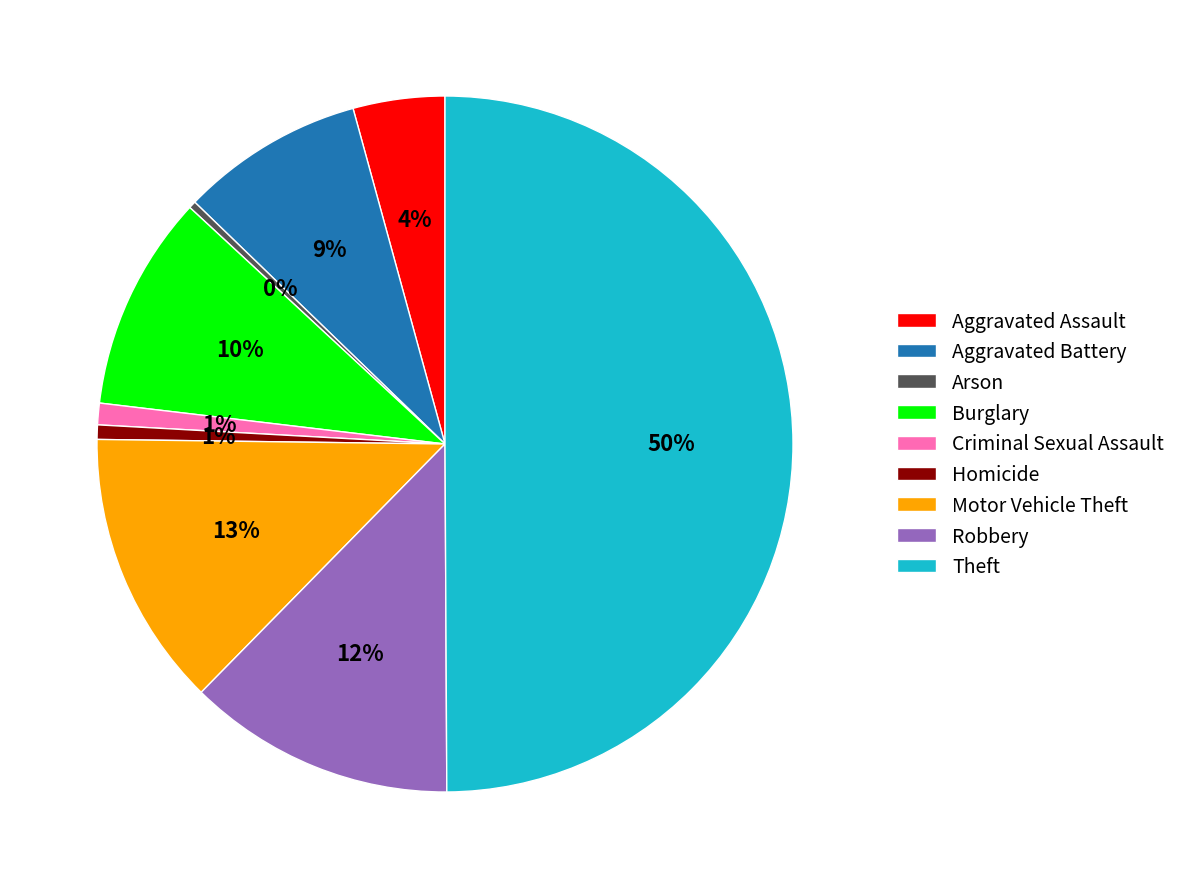

Which slice is the largest?

Theft